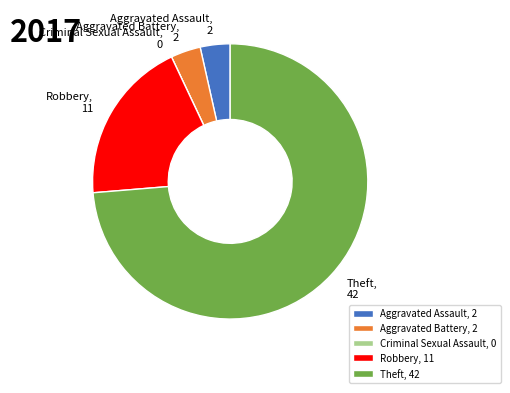

Is it true that Robbery is 29% of the pie?

False